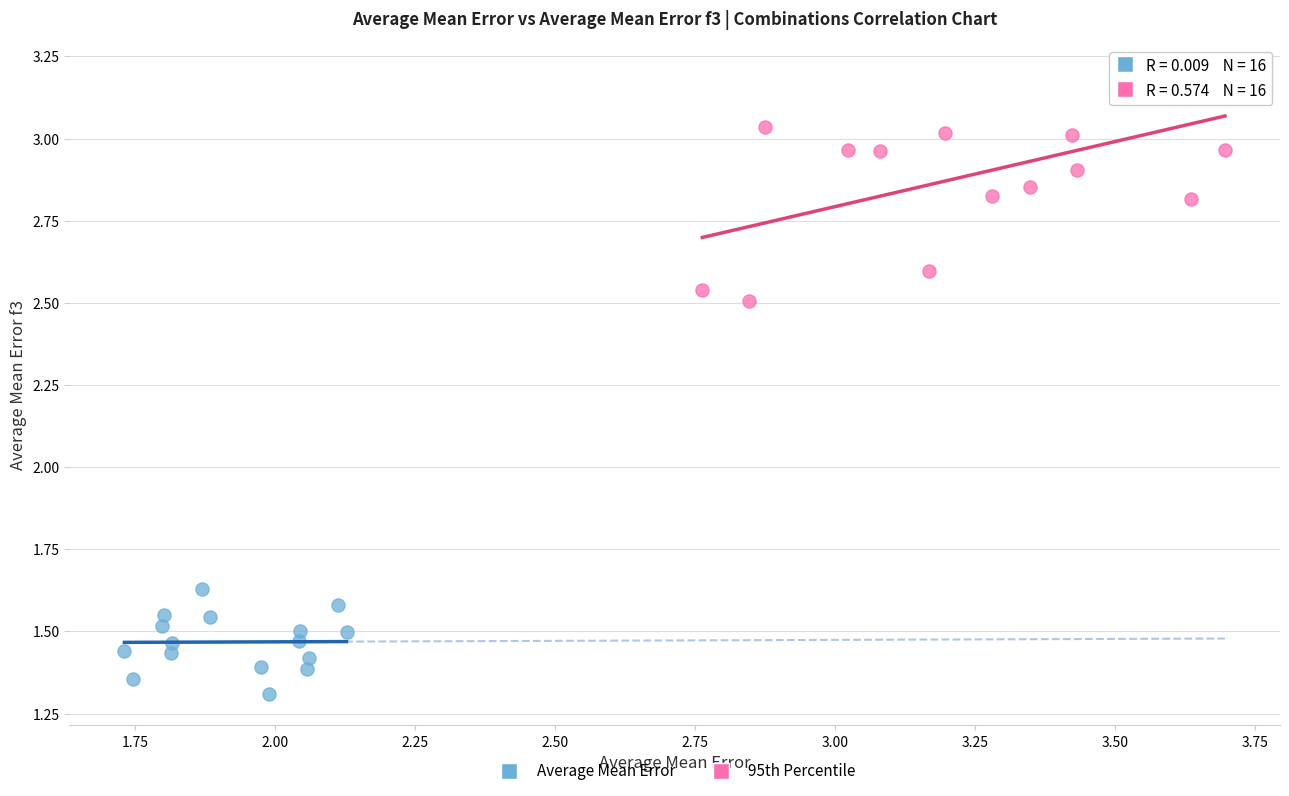

Which series contains the highest Y value?

95th Percentile